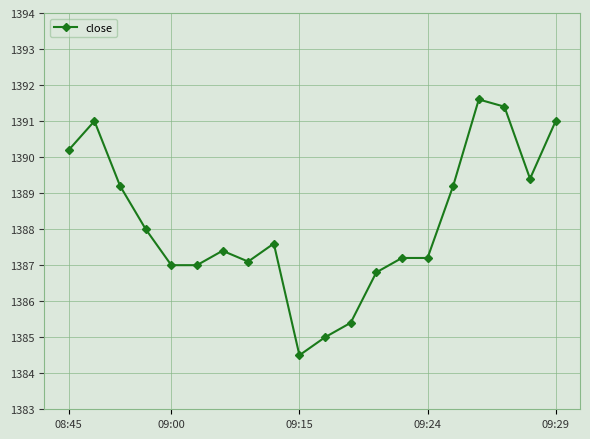

How many categories are shown in the chart?

20